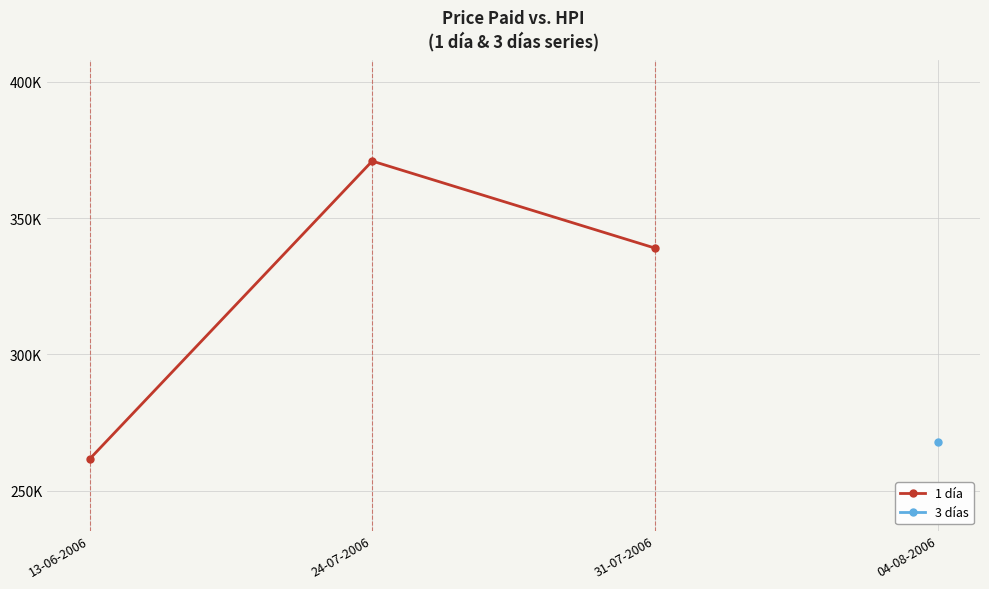

How many data points are less than 339000?

1